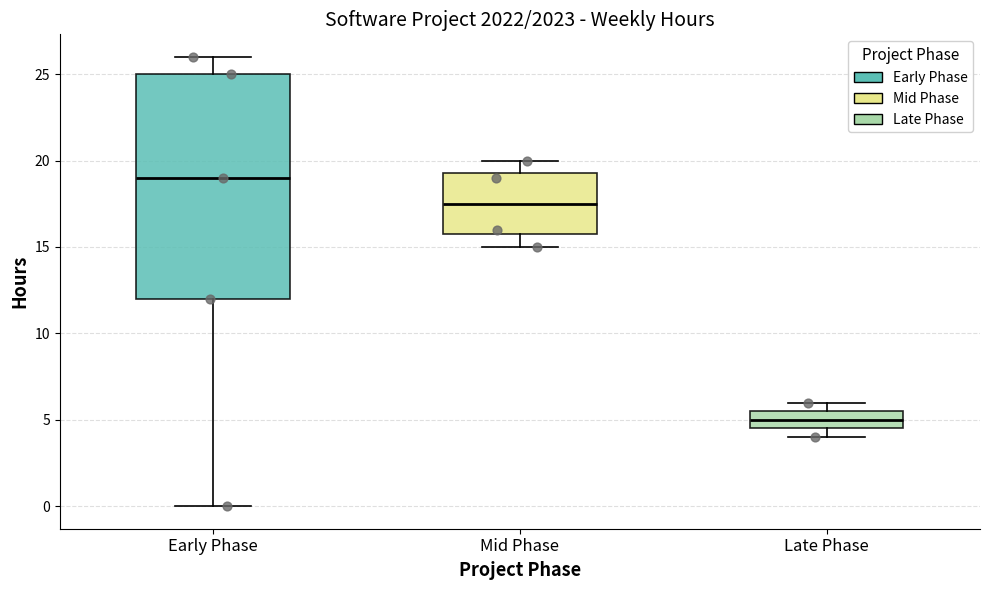

Which box is the tallest, from its lower edge to its upper edge?

Early Phase